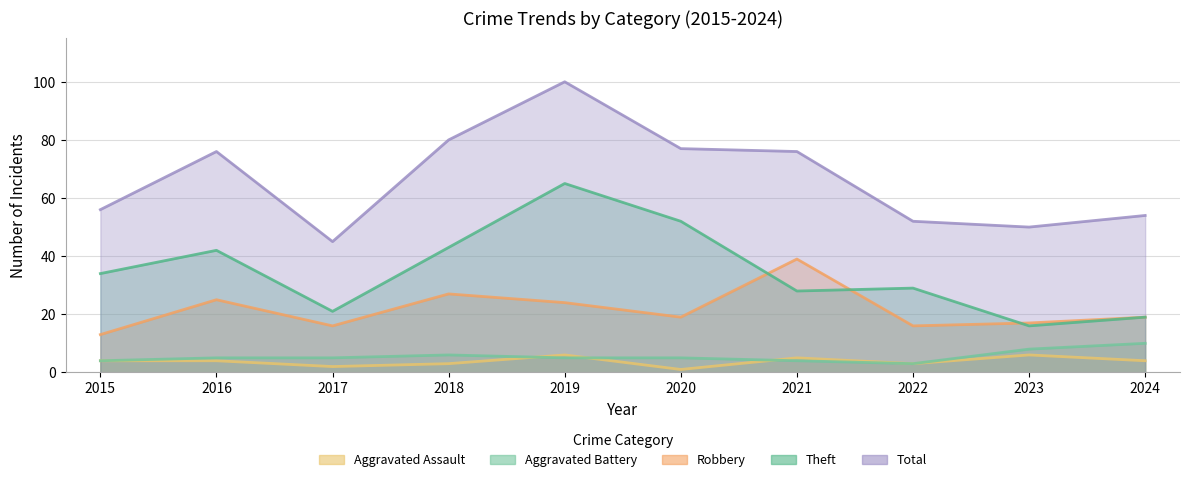

What is the difference between the Aggravated Assault values at 2024 and 2021?

1